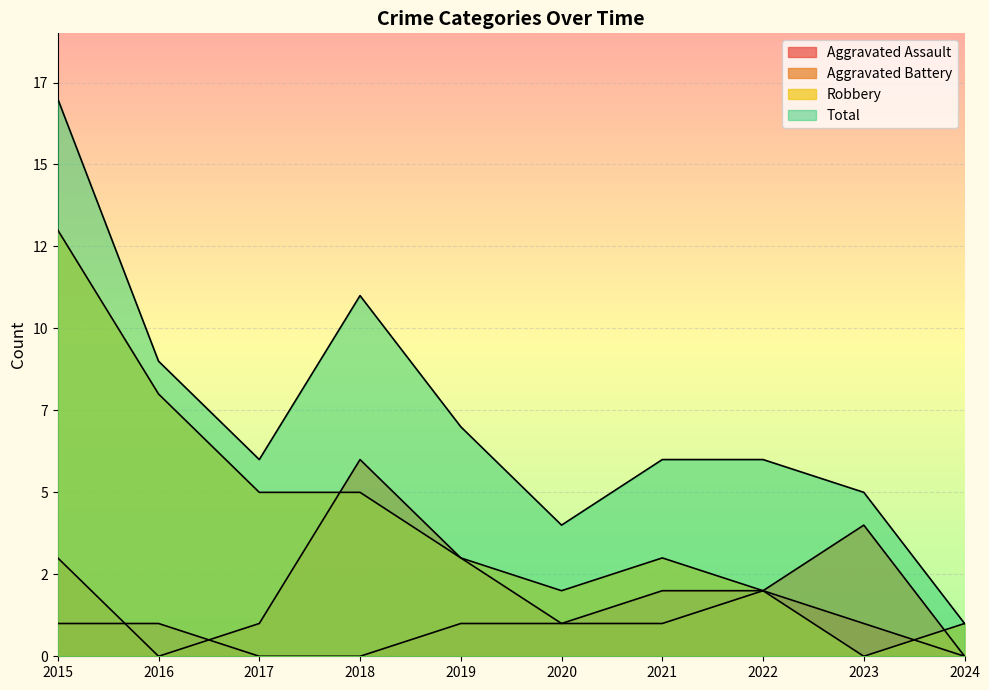

Between 2015 and 2023, which series saw the biggest shift?

Robbery